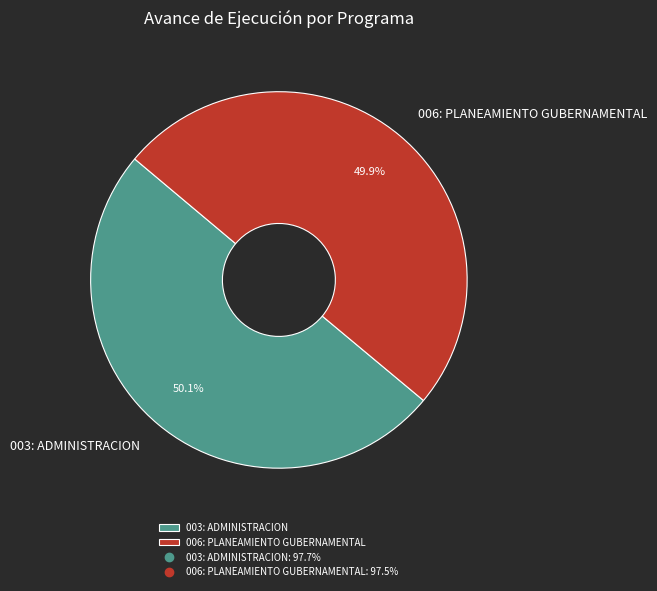

What percentage do 006: PLANEAMIENTO GUBERNAMENTAL and 003: ADMINISTRACION together represent?

100.0%